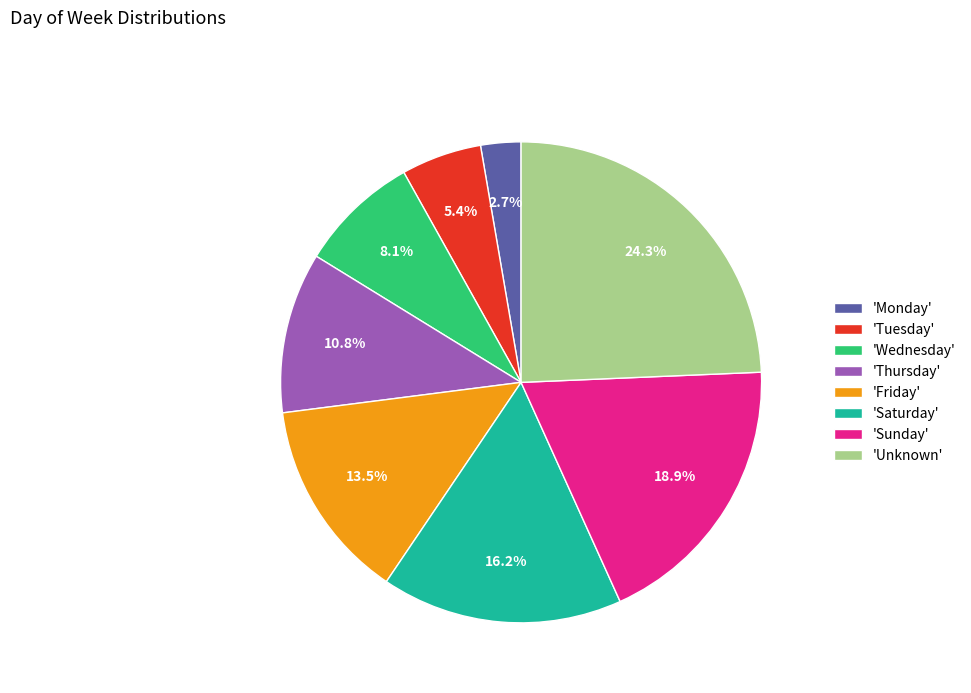

What portion of the pie excludes 'Monday'?

97.3%